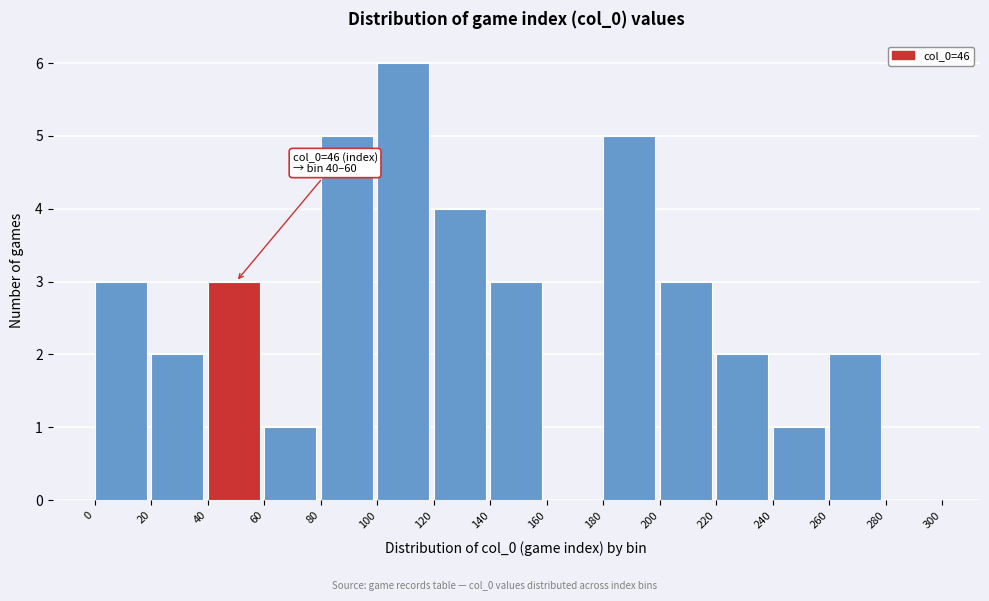

Over which range of the x-axis is the bar tallest?

100 to 120